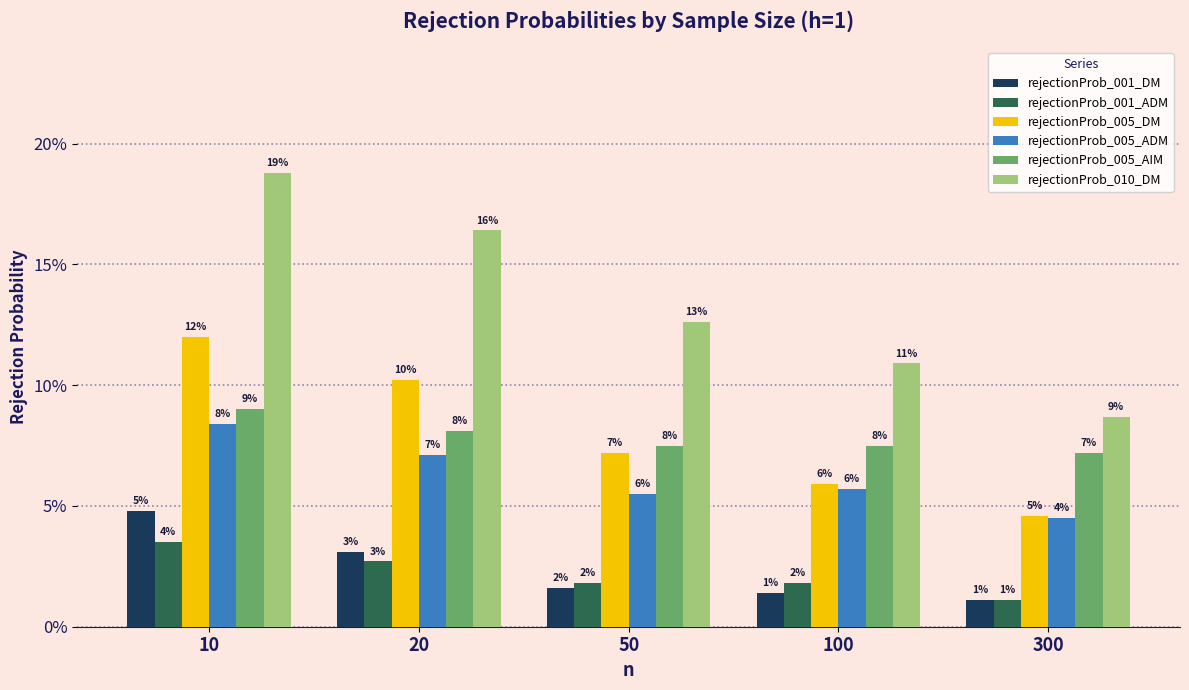

What is the sum of the rejectionProb_010_DM values at 100 and 10?

0.3